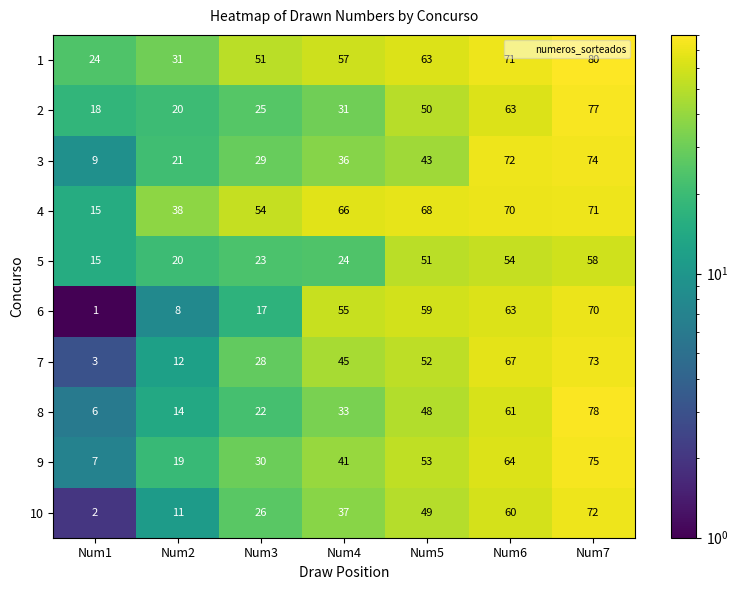

Is it true that 7 equals 28 at Num3?

True